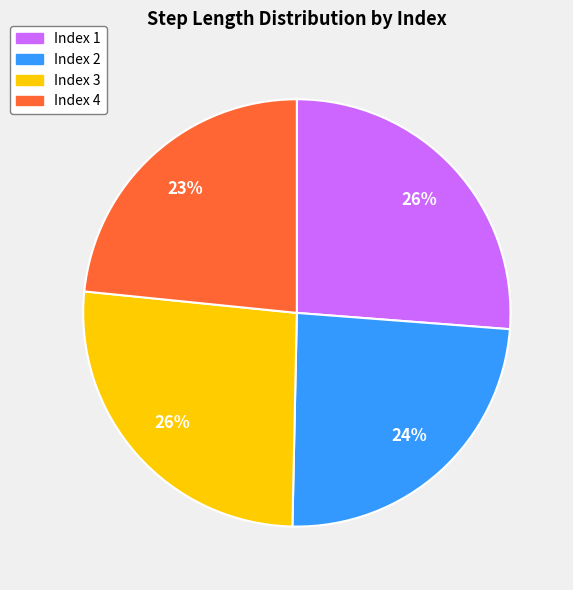

To the nearest percent, what is the difference between the largest and smallest slice percentages?

3%